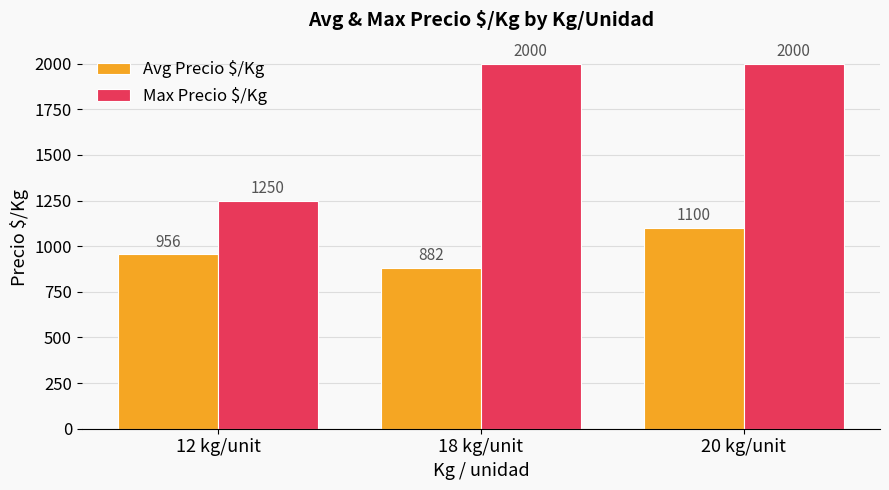

Count the number of data series in this chart.

2